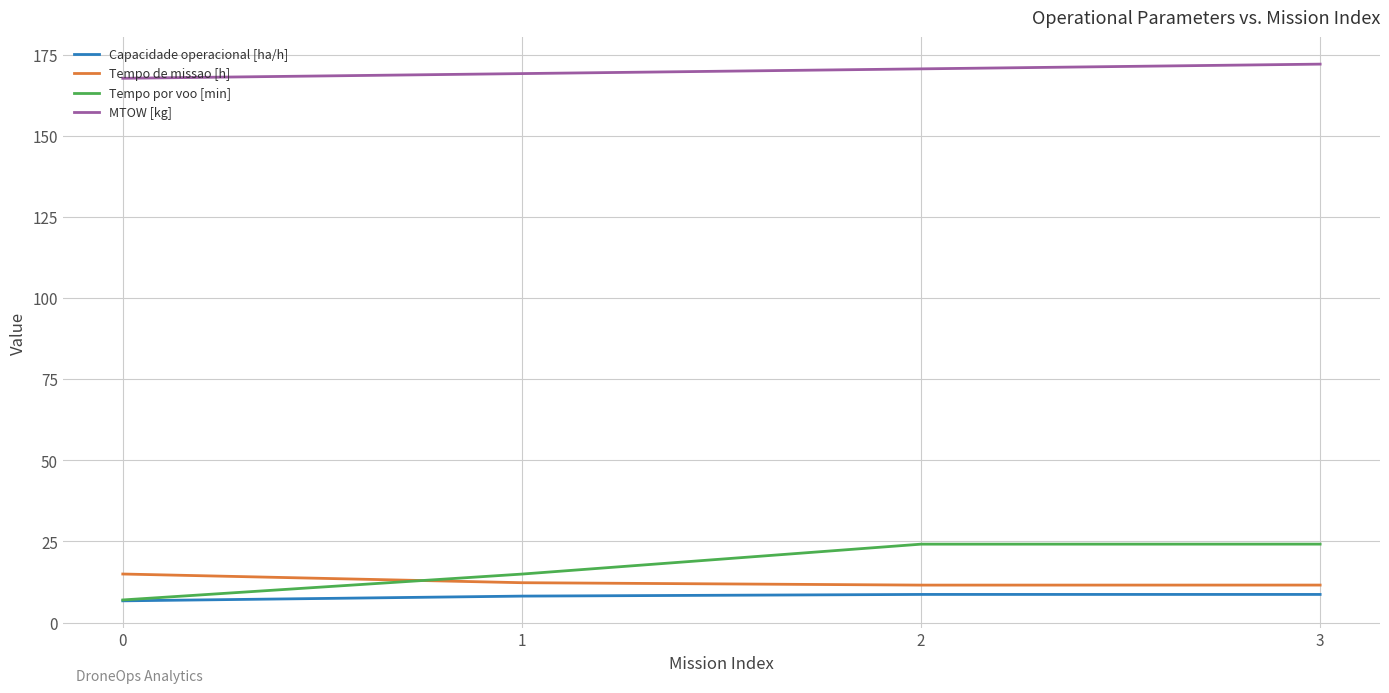

True or false: Tempo de missao [h] and MTOW [kg] cross at least once.

False